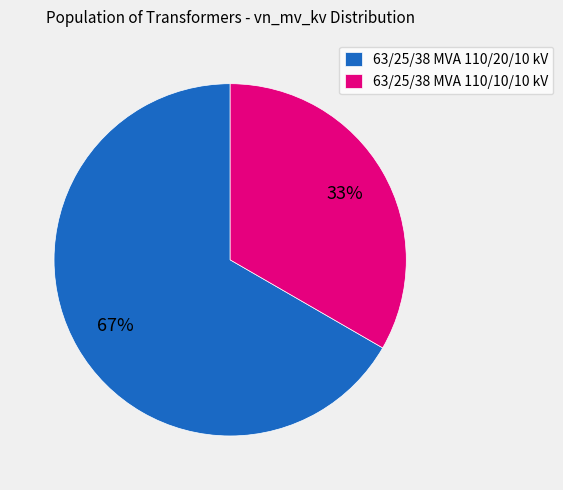

What is the smallest slice in the pie chart?

63/25/38 MVA 110/10/10 kV